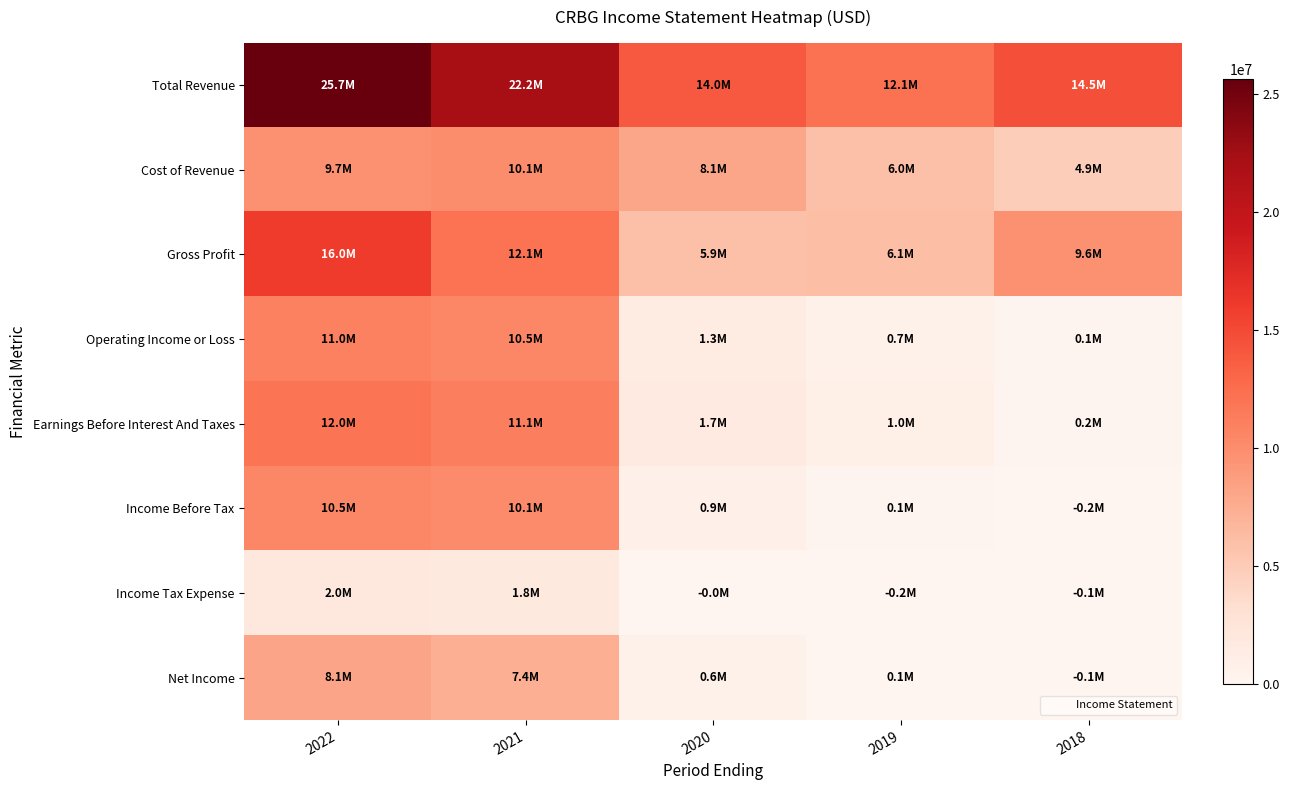

How many categories are shown in the chart?

5